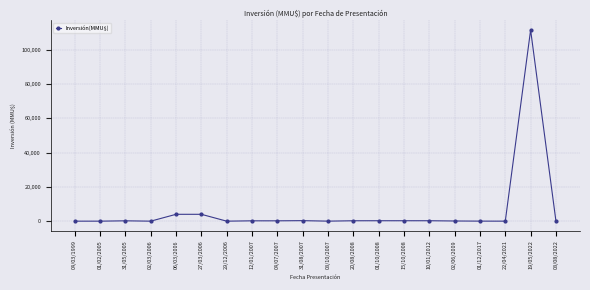

What is the difference between the second highest and minimum values?

4000